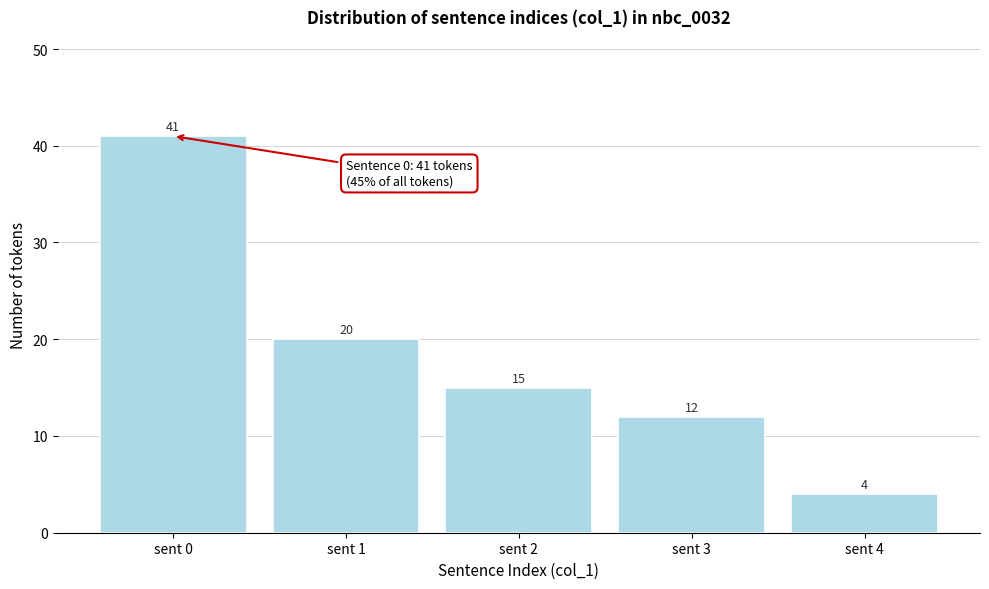

Reading right to left, transcribe all the data shown in this chart.

4	12	15	20	41